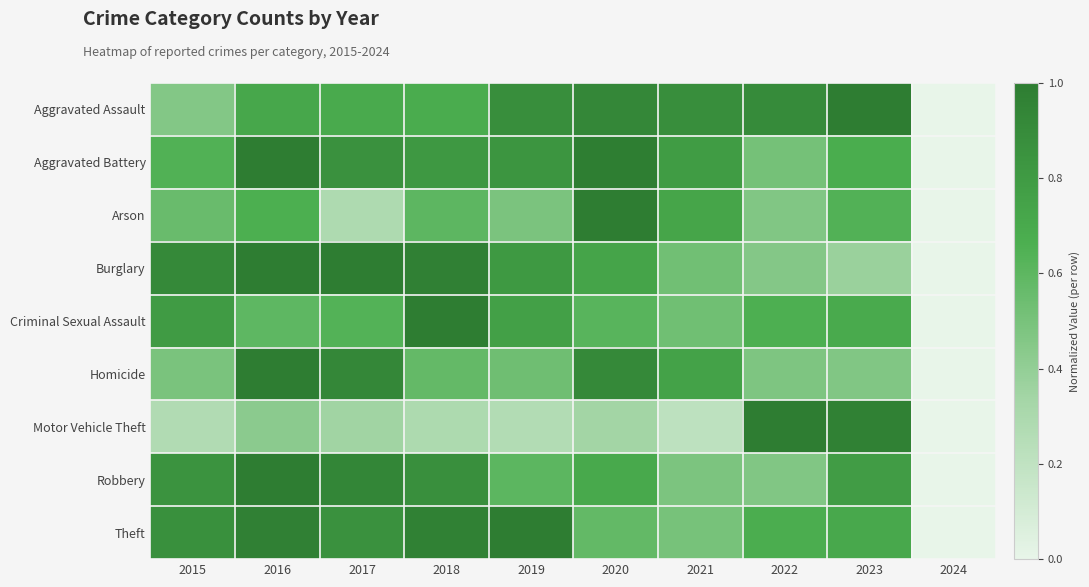

What is the spread (max minus min) of values at 2017?

0.7